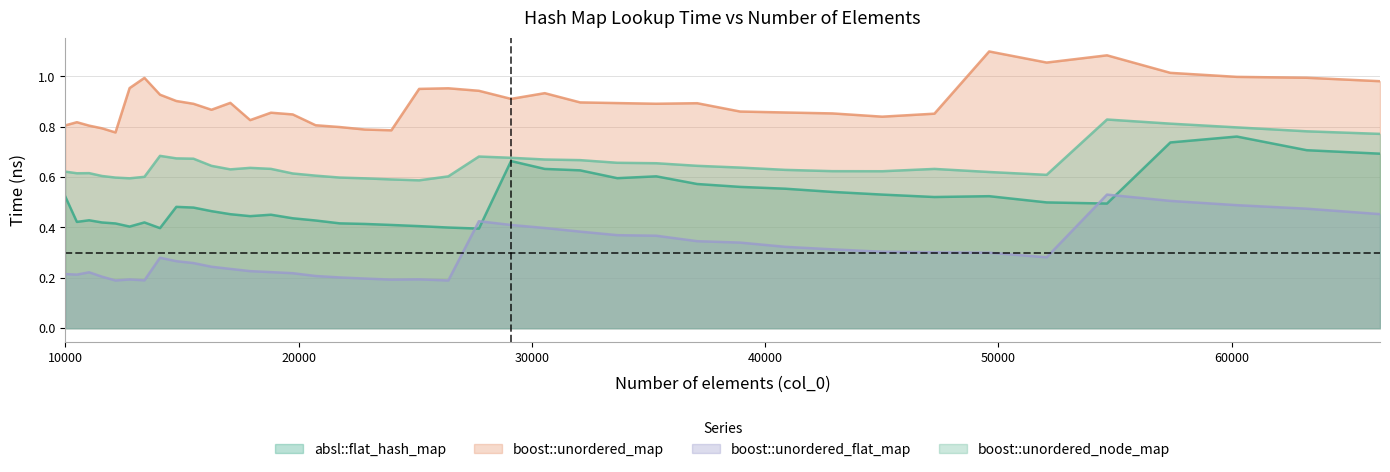

What is the difference between the maximum and second lowest values in the boost::unordered_flat_map series?

0.3